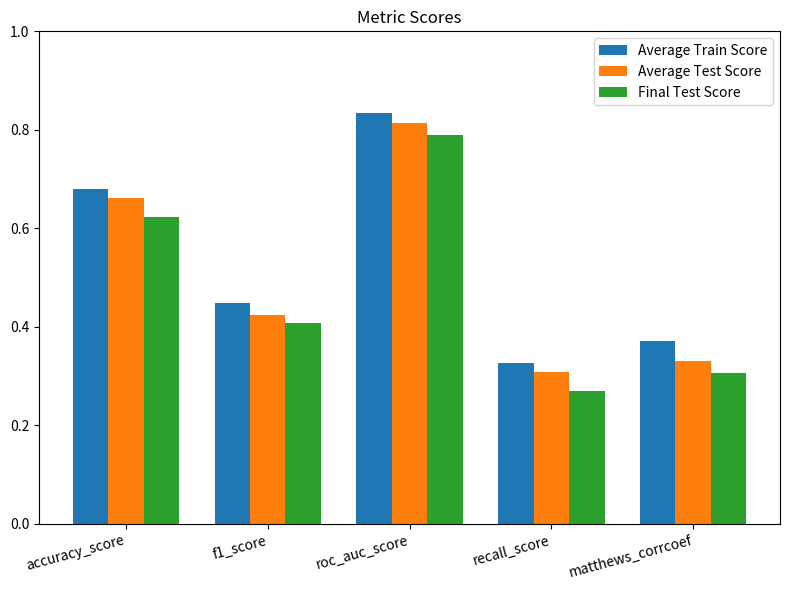

At which label does Average Test Score reach its minimum?

recall_score